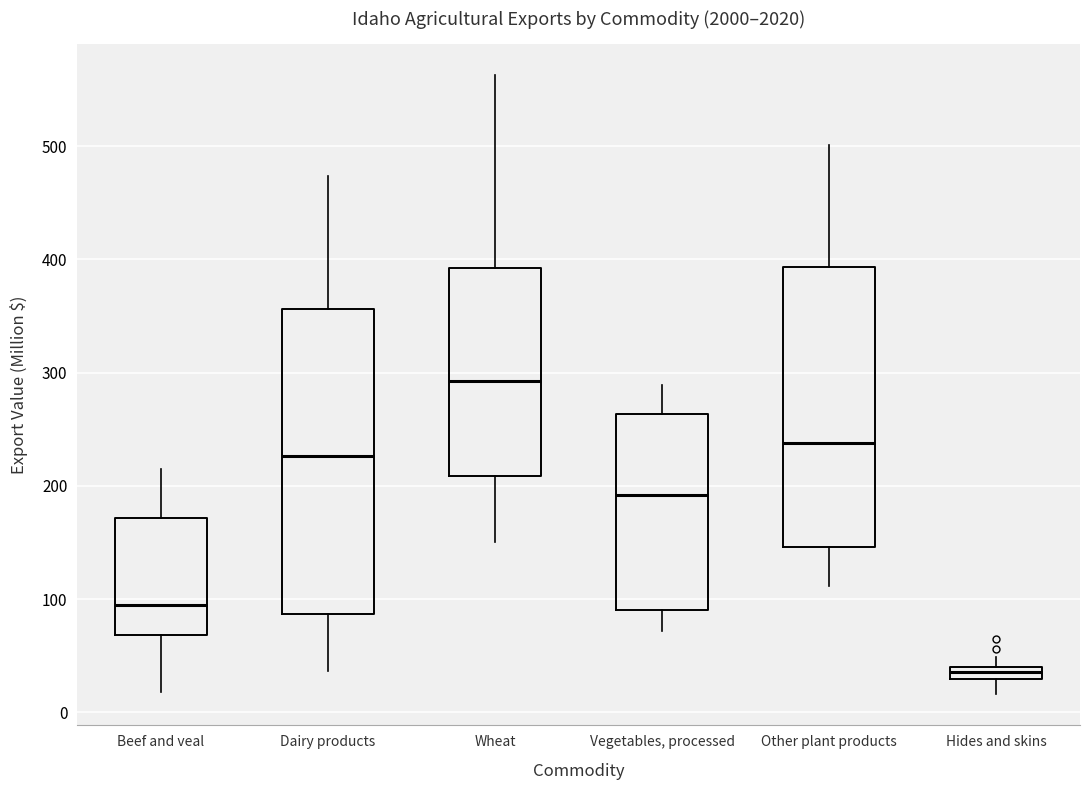

Where does the lower whisker of the box for Other plant products end on the y-axis? The values are not printed on the chart, so give them approximately, as read against the axis.

110